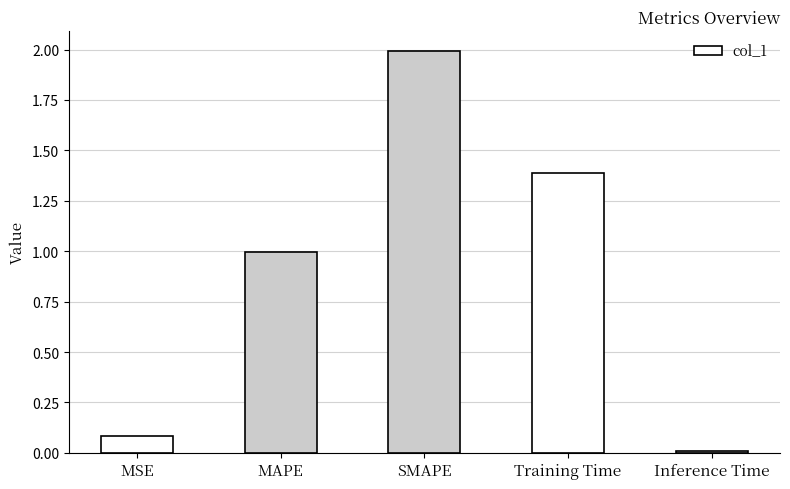

How many bars are there in total?

5